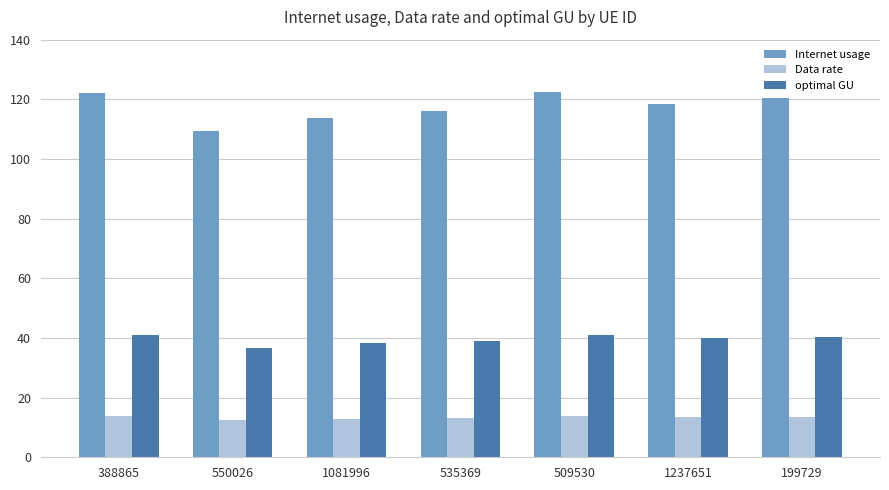

How many groups of bars are there?

7